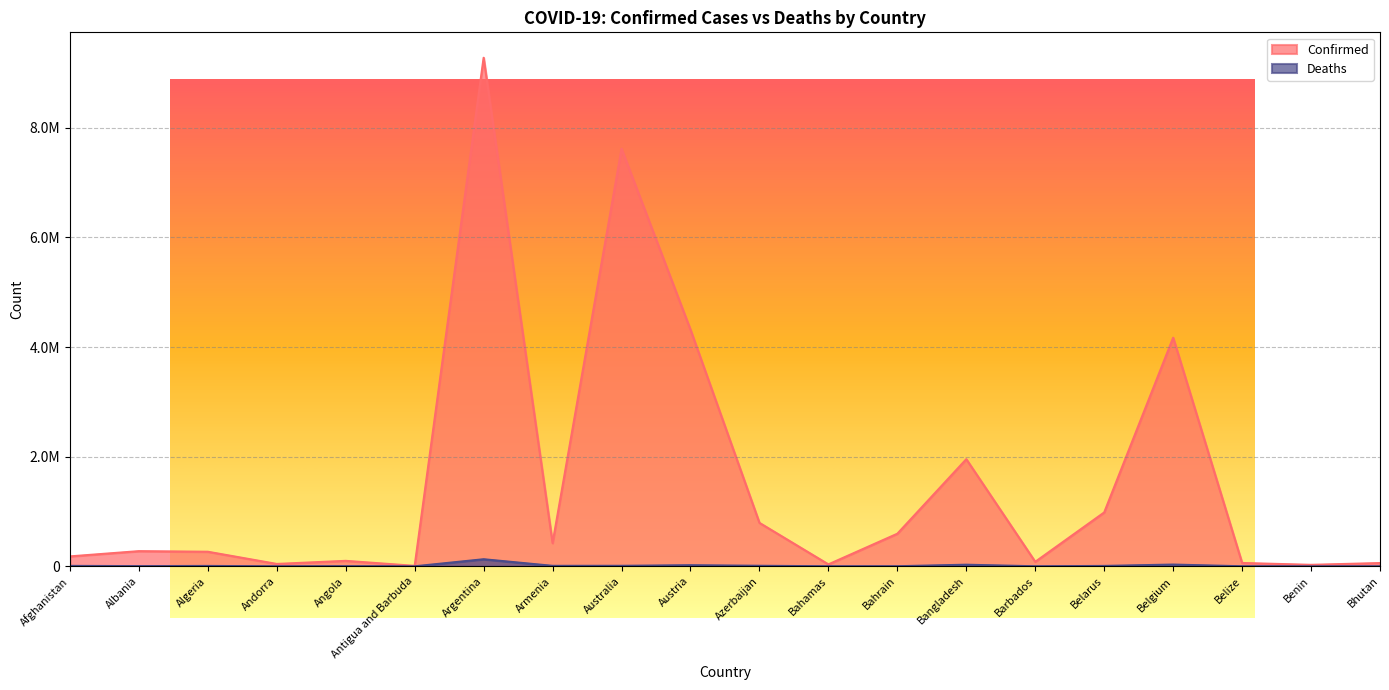

At which label does Confirmed first exceed 276690?

Argentina